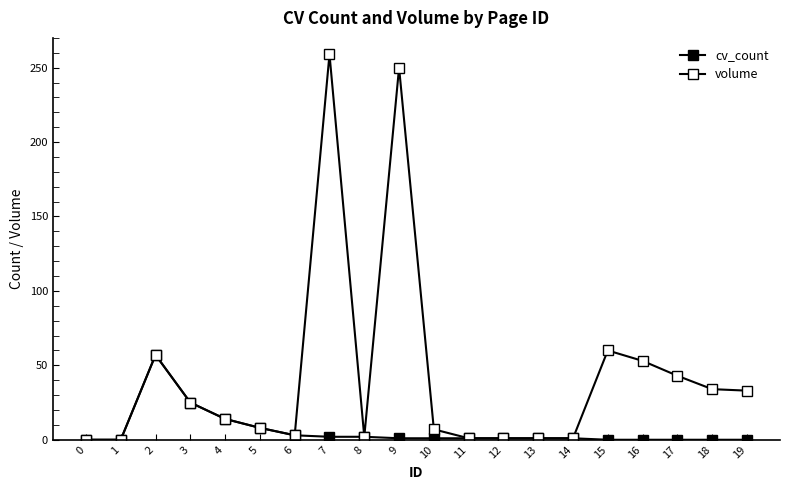

Which series has the largest range (max minus min)?

volume